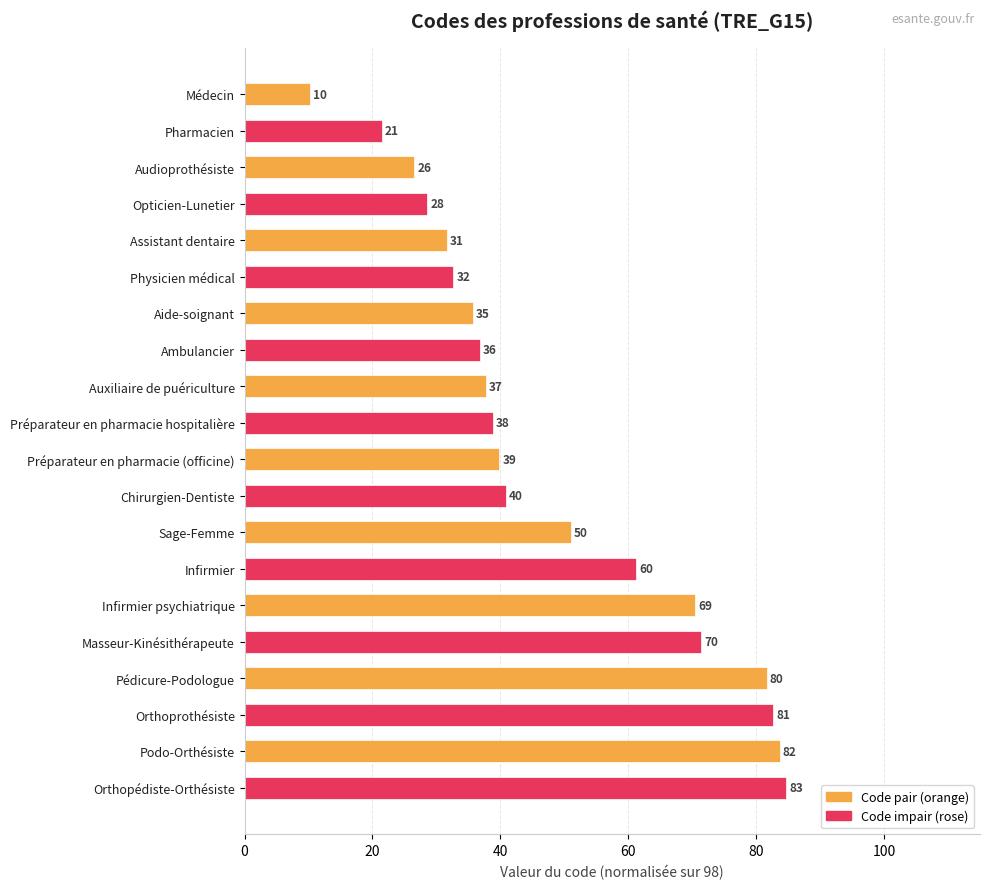

Does the chart contain any negative values?

No